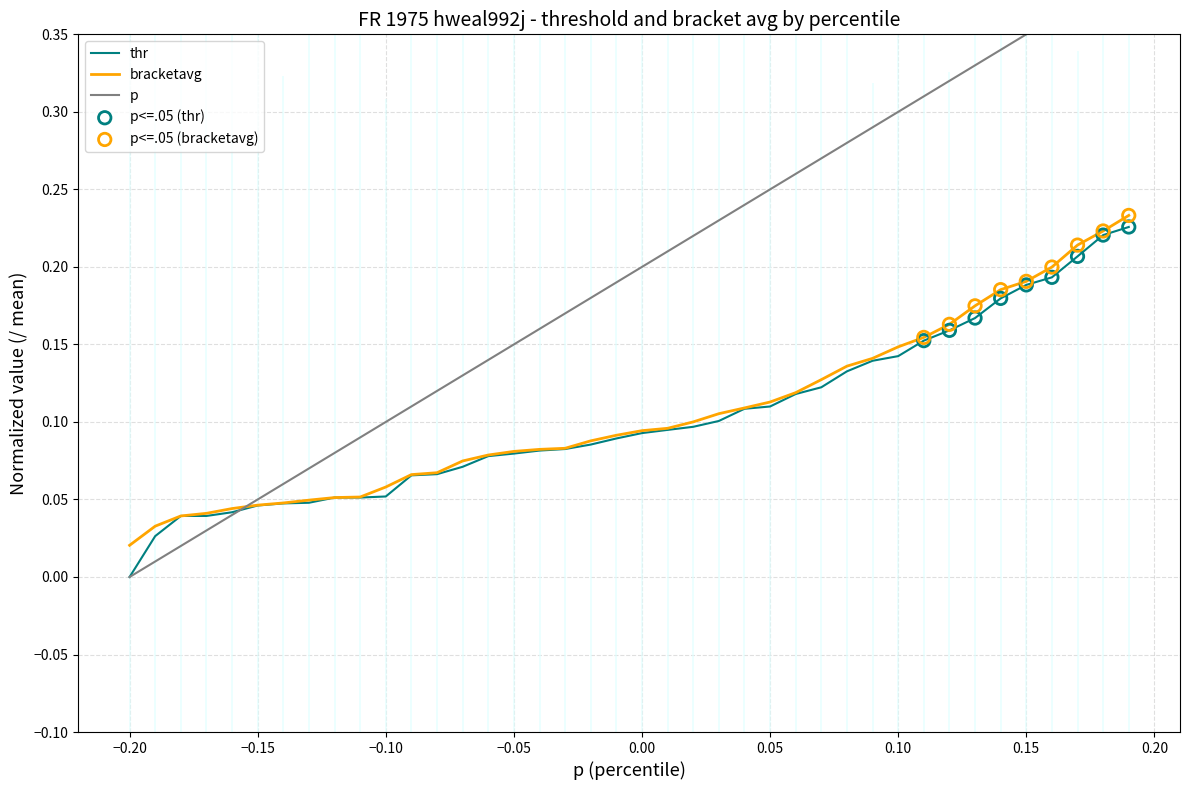

At how many categories does at least one series exceed 0?

40